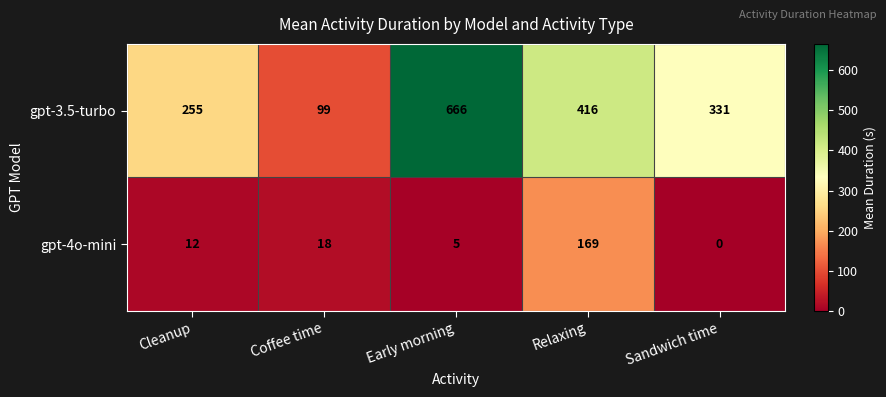

Reading left to right, transcribe all the data shown in this chart.

gpt-3.5-turbo: 255	99	666	416	331
gpt-4o-mini: 12	18	5	169	0